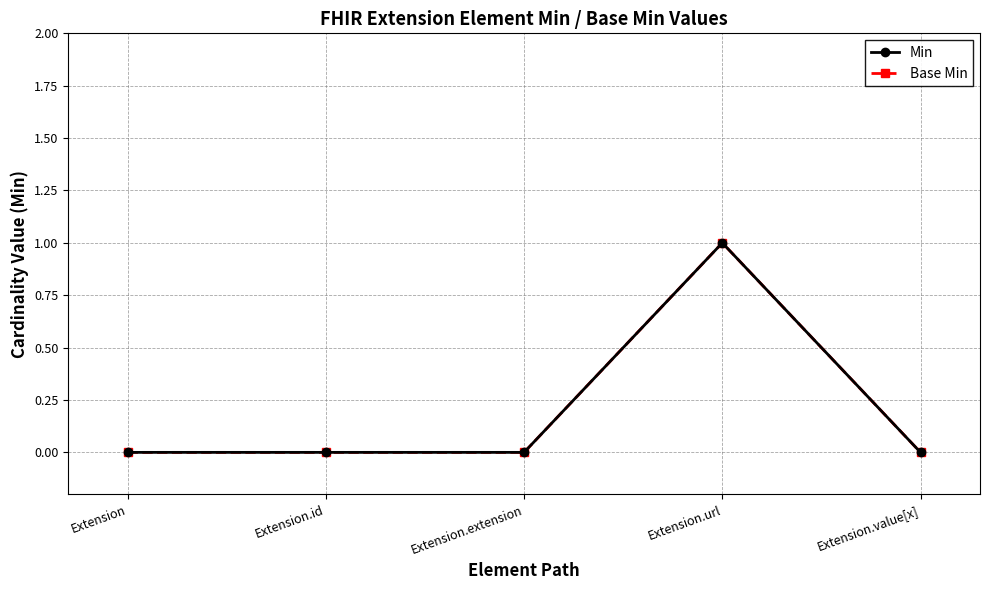

At how many categories does at least one series exceed 0?

1